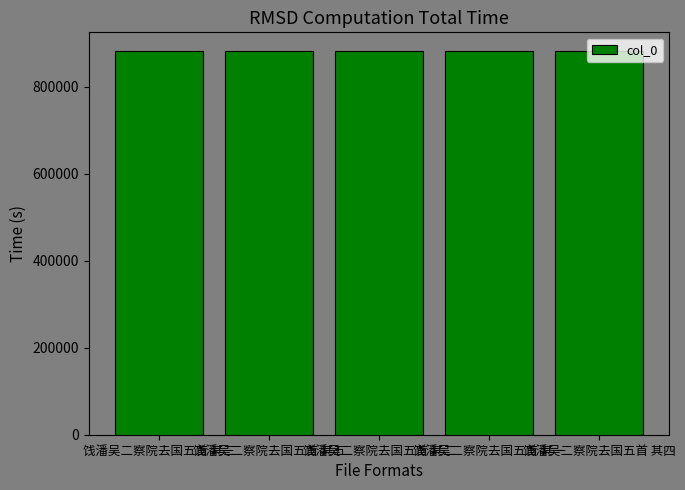

What value does the data have at 饯潘吴二察院去国五首 其五?

880805